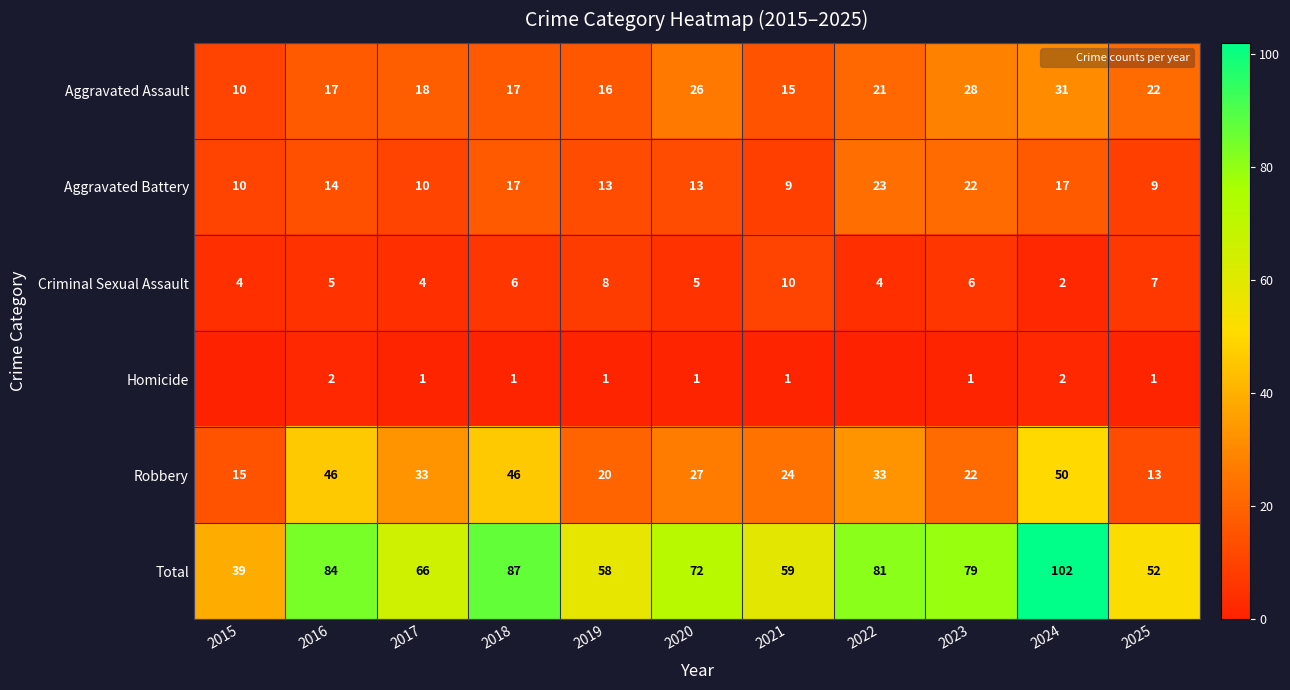

What is the difference between the maximum and minimum values in the Aggravated Battery series?

14